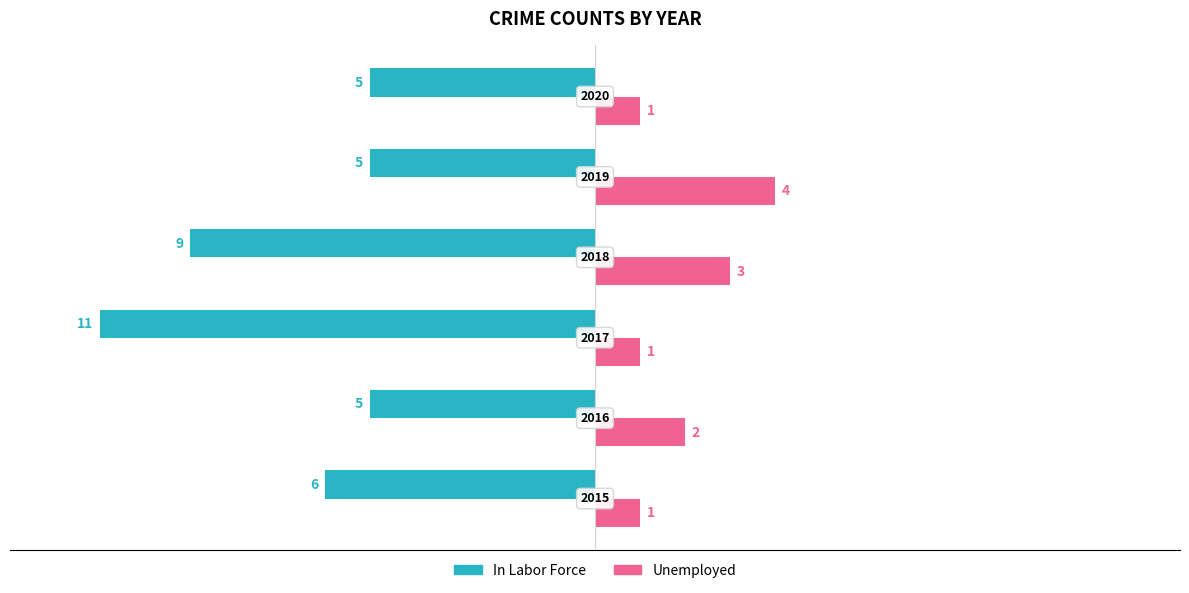

How many Unemployed values are between 1 and 3?

5